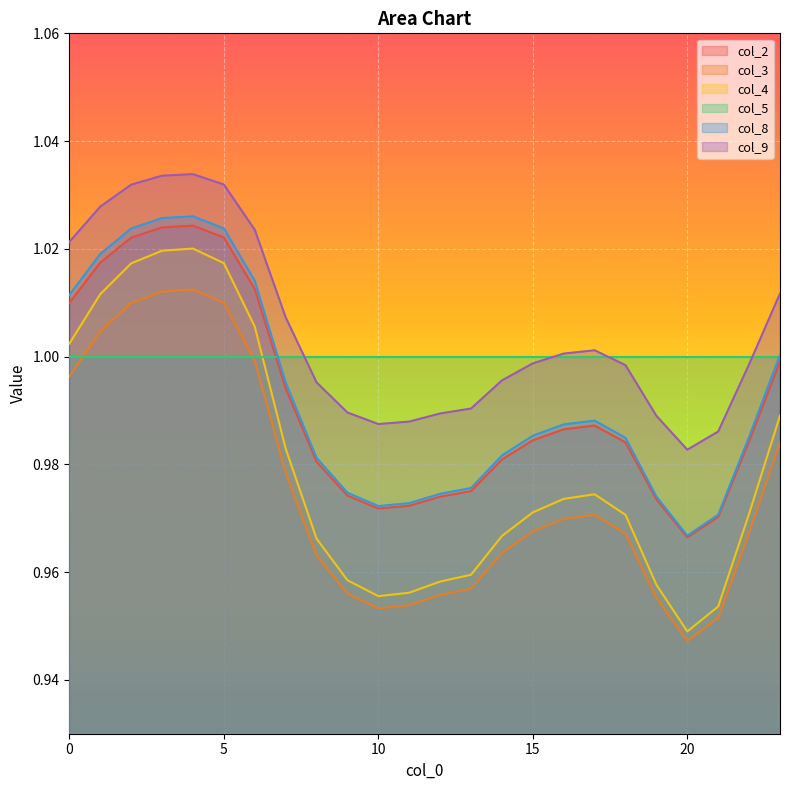

Is the value of col_3 at 8 greater than the value of col_4 at 17?

No